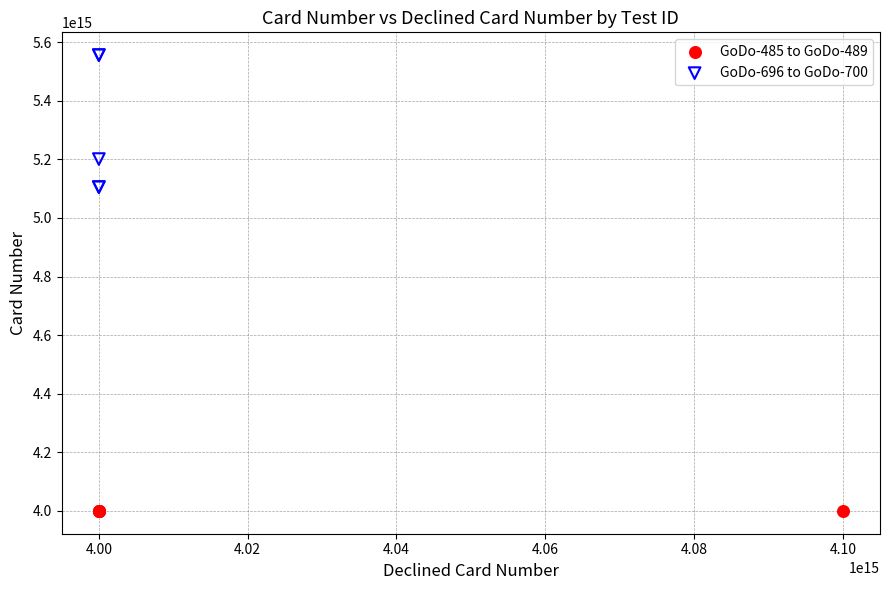

What are all the series names shown in the legend?

GoDo-485 to GoDo-489, GoDo-696 to GoDo-700